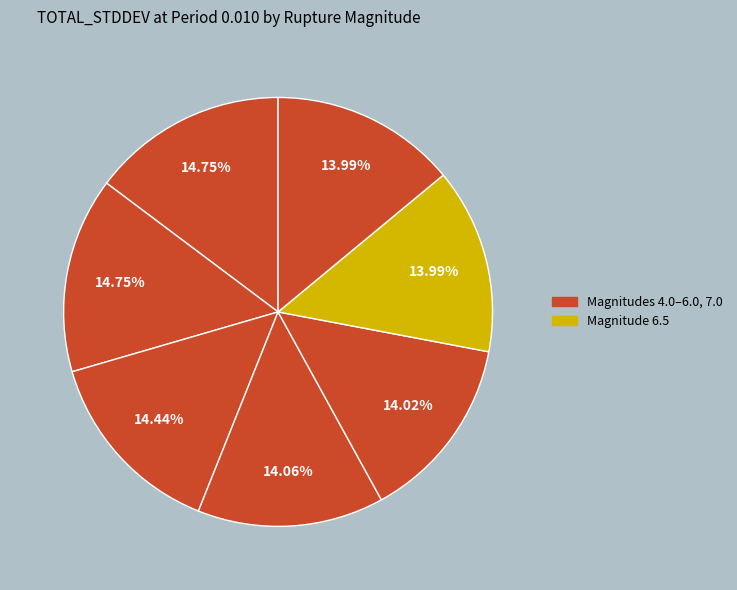

How many slices are in this pie chart?

7